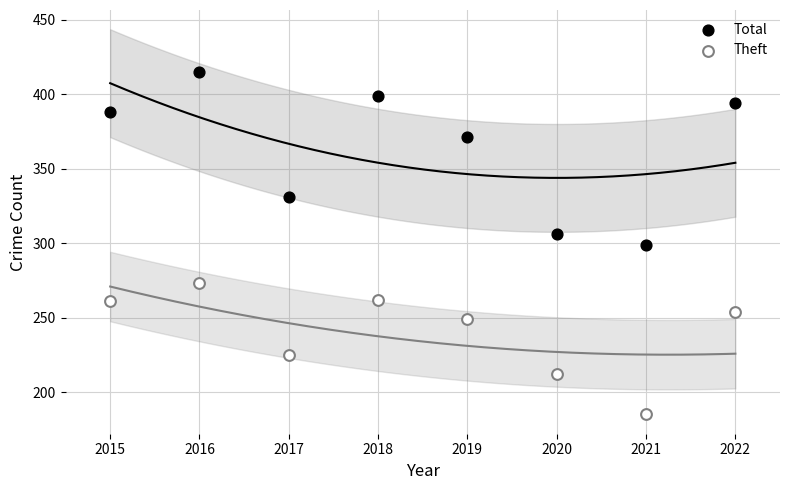

Across all data points, what is the range of Y values (max minus min)?

230